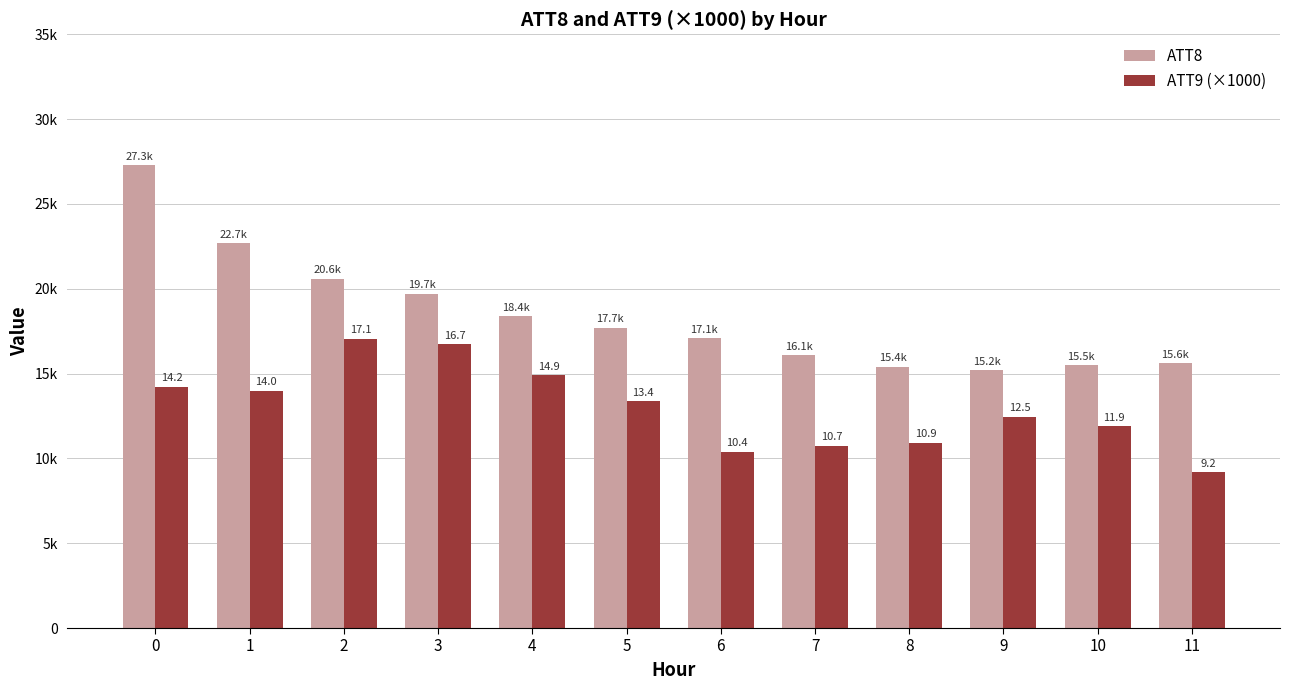

Reading left to right, extract all data points from this chart.

ATT8: 27300.0	22700.0	20600.0	19700.0	18400.0	17700.0	17100.0	16100.0	15400.0	15200.0	15500.0	15600.0
ATT9 (×1000): 14214.9	13983.8	17066.9	16723.9	14920.6	13364.9	10391.3	10740.4	10922.5	12458.7	11894.3	9179.8